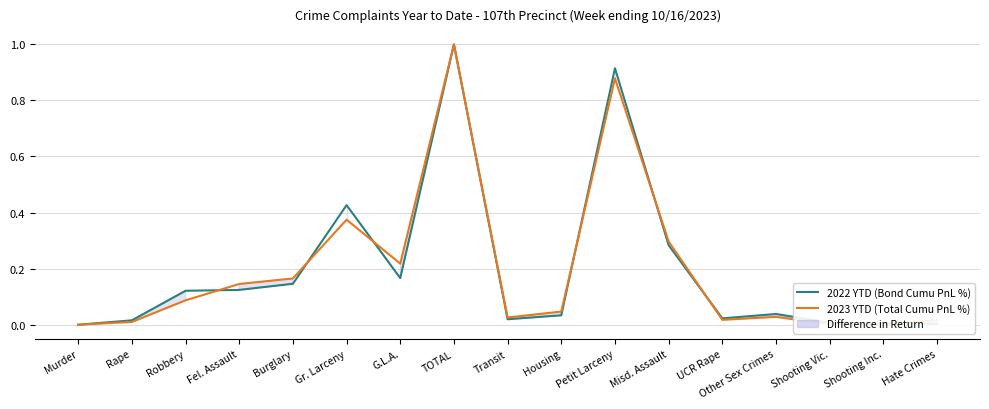

Which series has the largest range (max minus min)?

2023 YTD (Total Cumu PnL %)